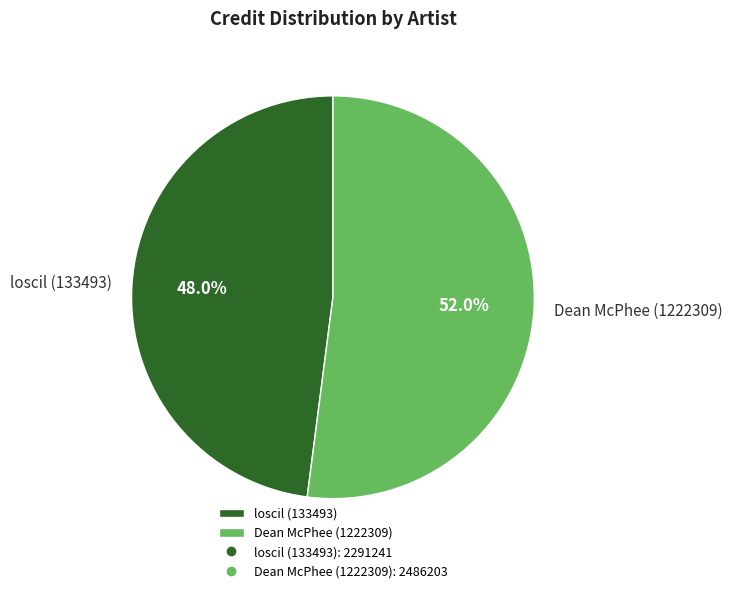

To the nearest percent, what is the difference between the largest and smallest slice percentages?

4%